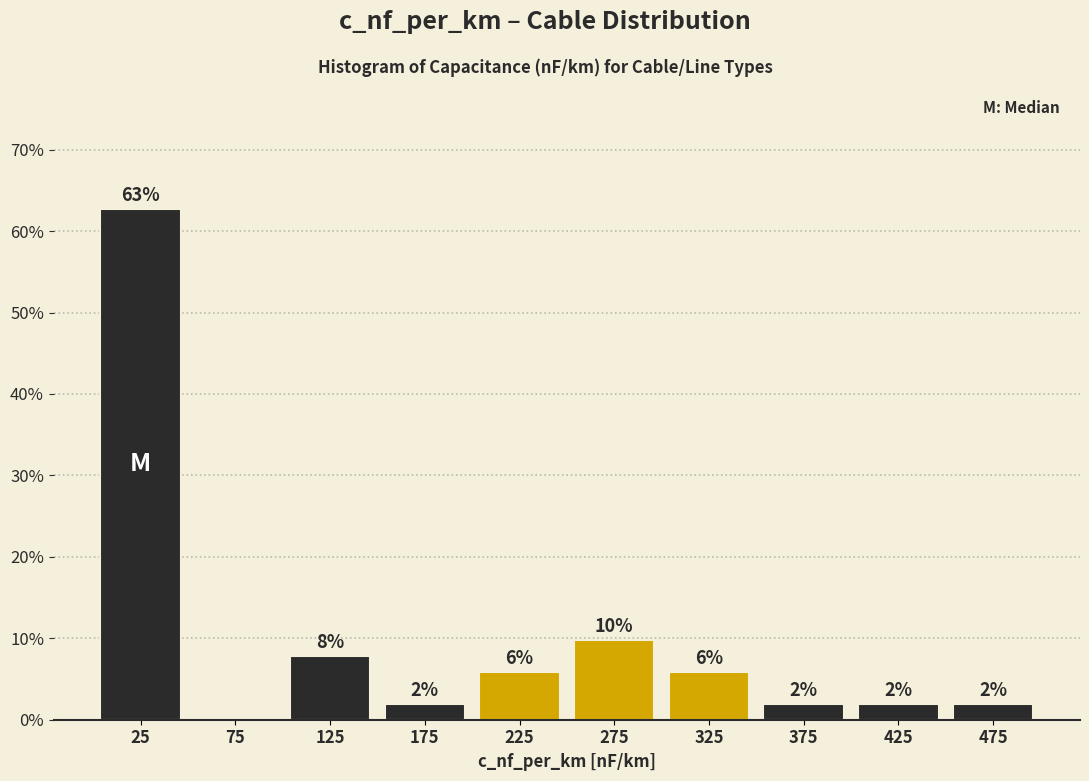

Over which range of the x-axis is the bar tallest?

0 to 50